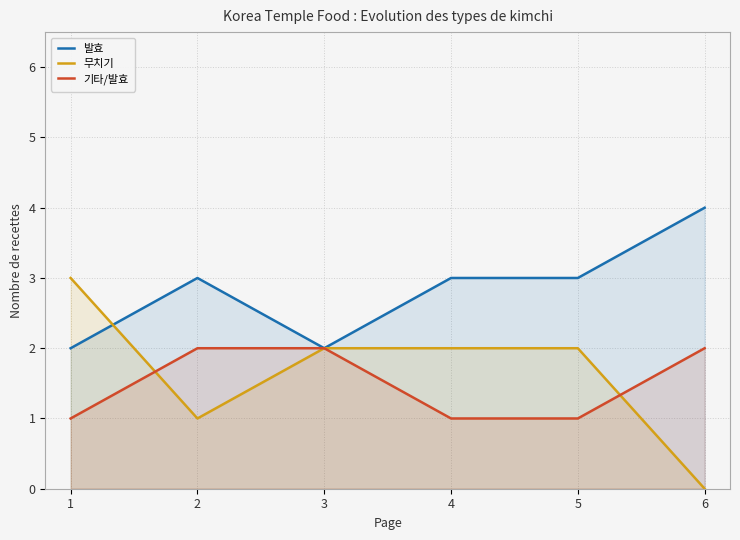

Reading left to right, transcribe all the data shown in this chart.

발효: 2	3	2	3	3	4
무치기: 3	1	2	2	2	0
기타/발효: 1	2	2	1	1	2